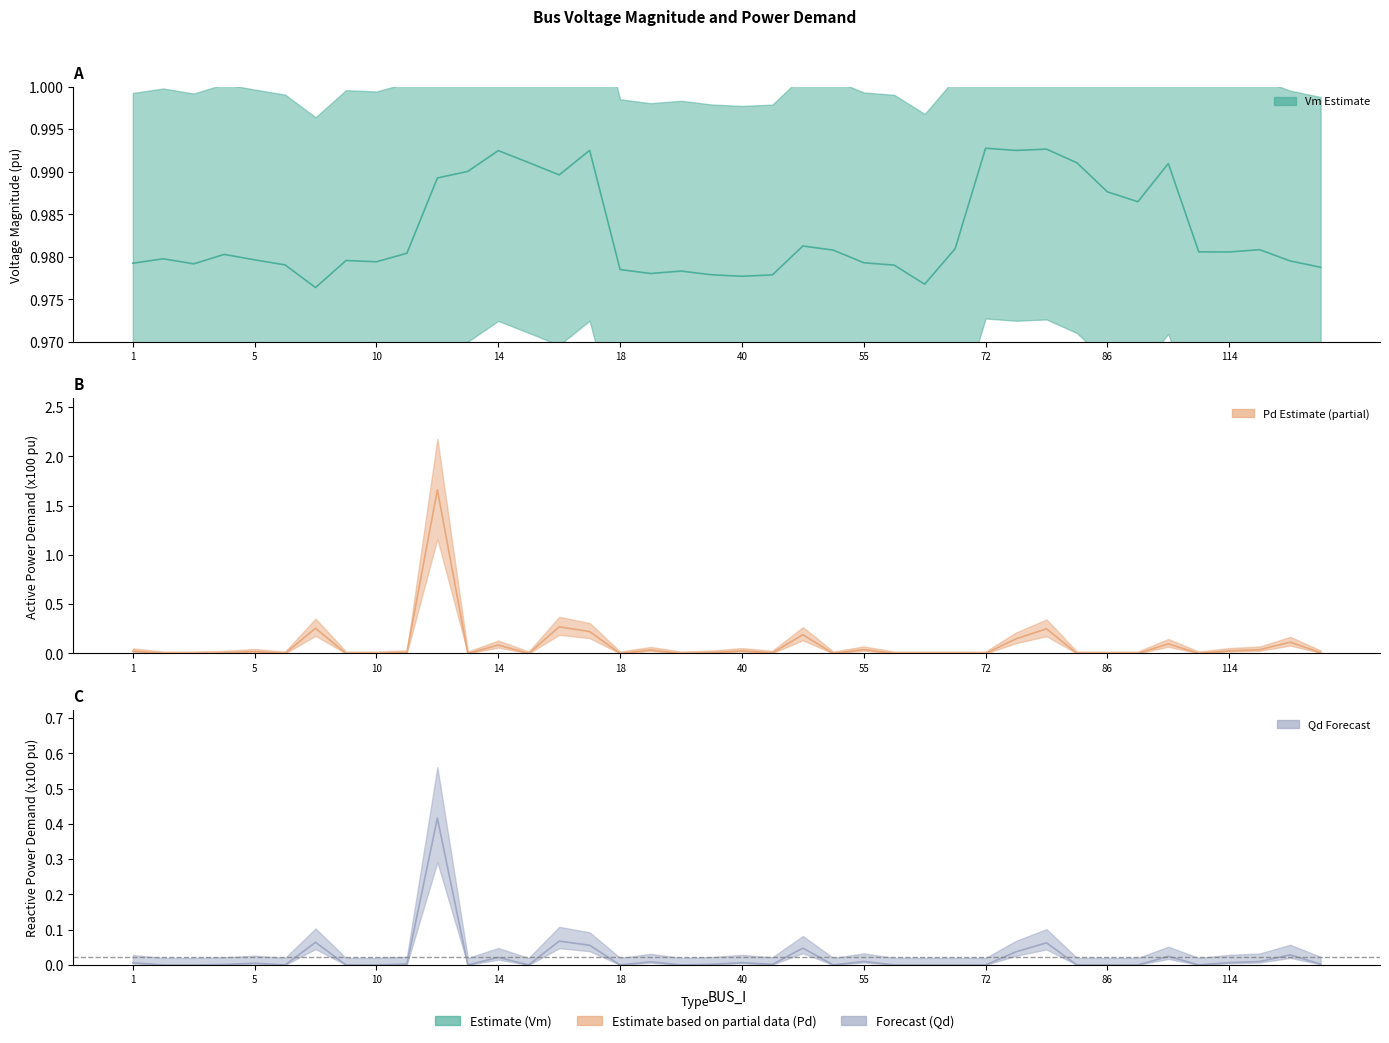

Which category has the highest value in the Vm series?

72